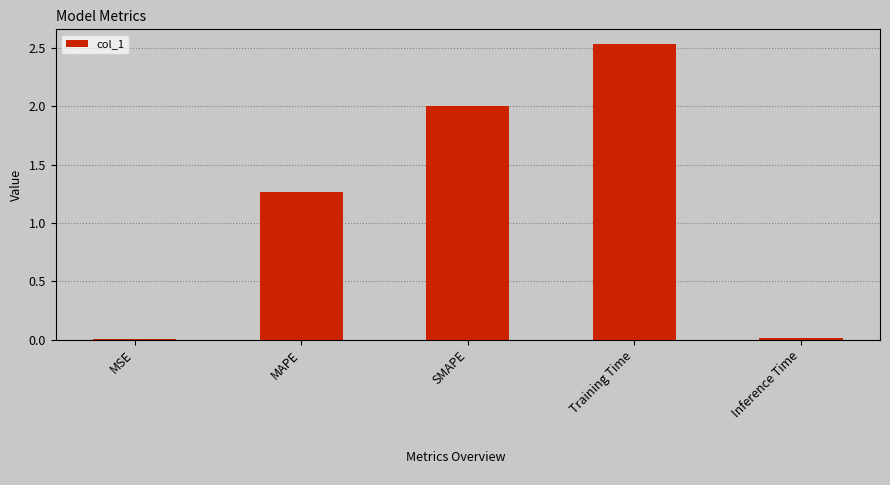

Between Training Time and Inference Time, which is larger?

Training Time